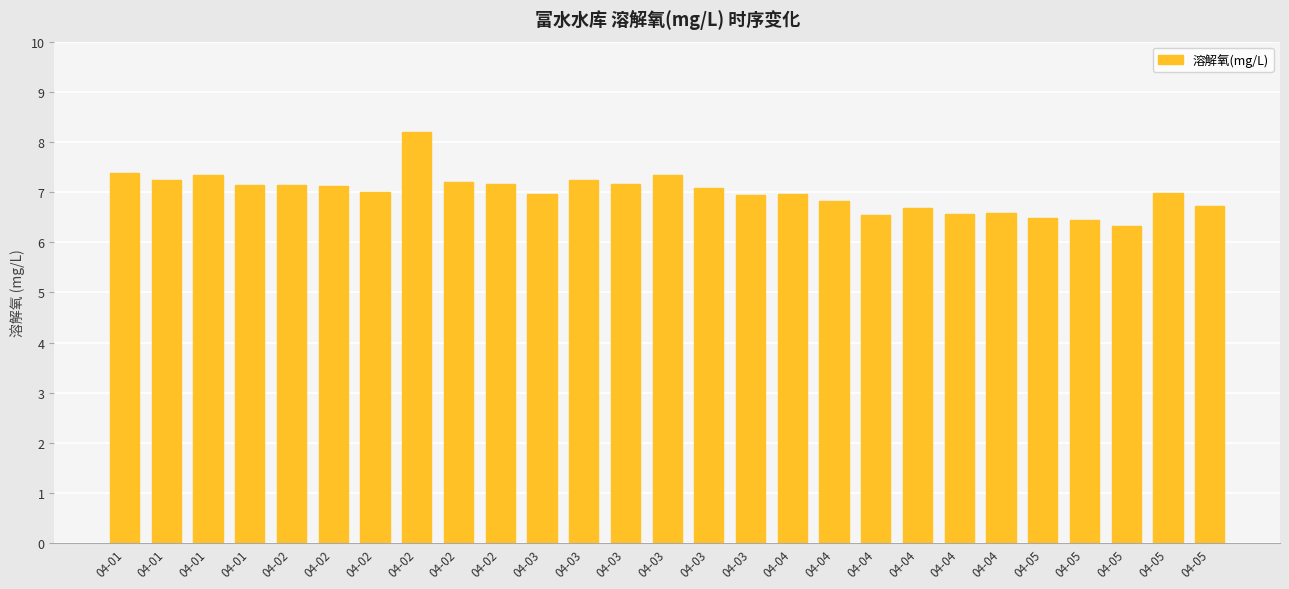

Are the bars grouped side by side (vs. stacked)?

No